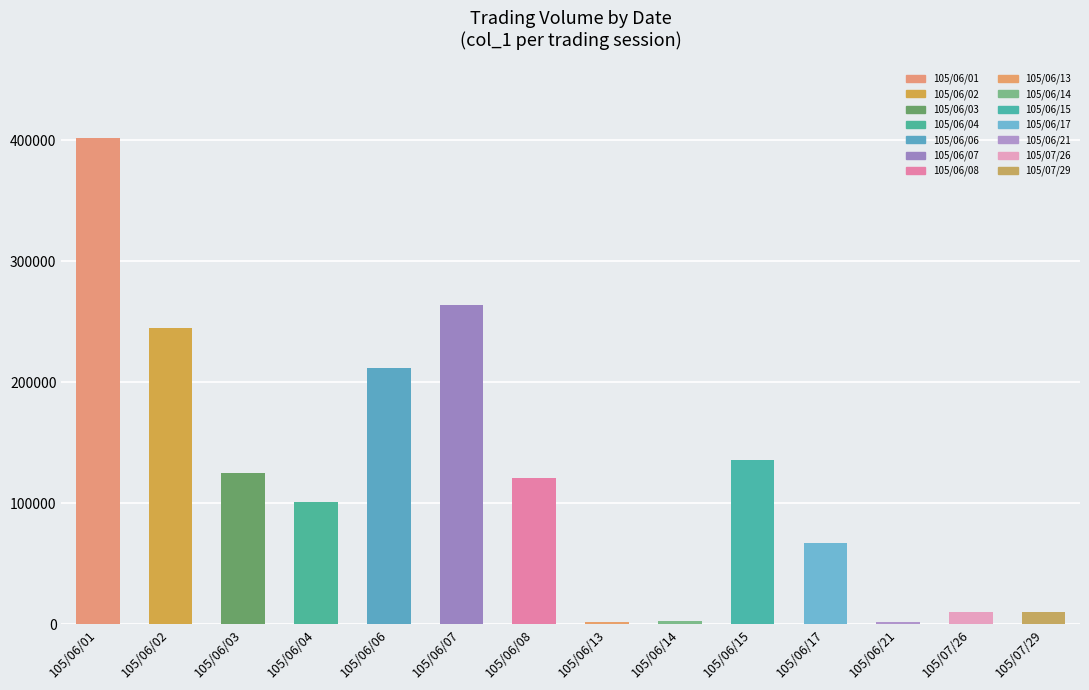

Is it true that the value at 105/06/08 is 178885?

False